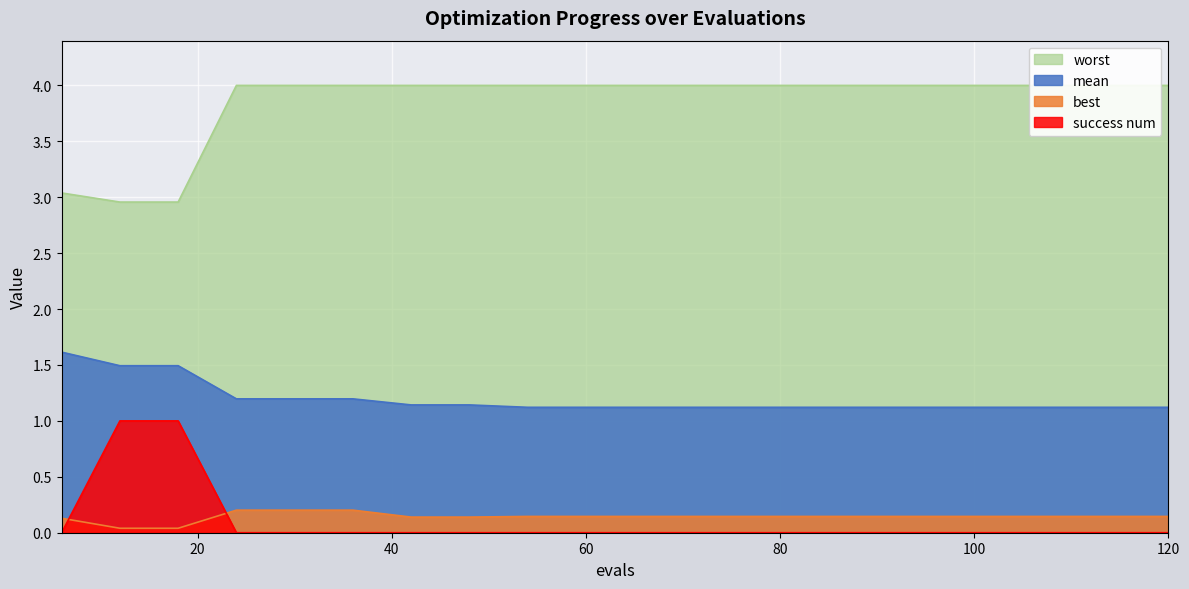

How many data points in success num are above 0?

2